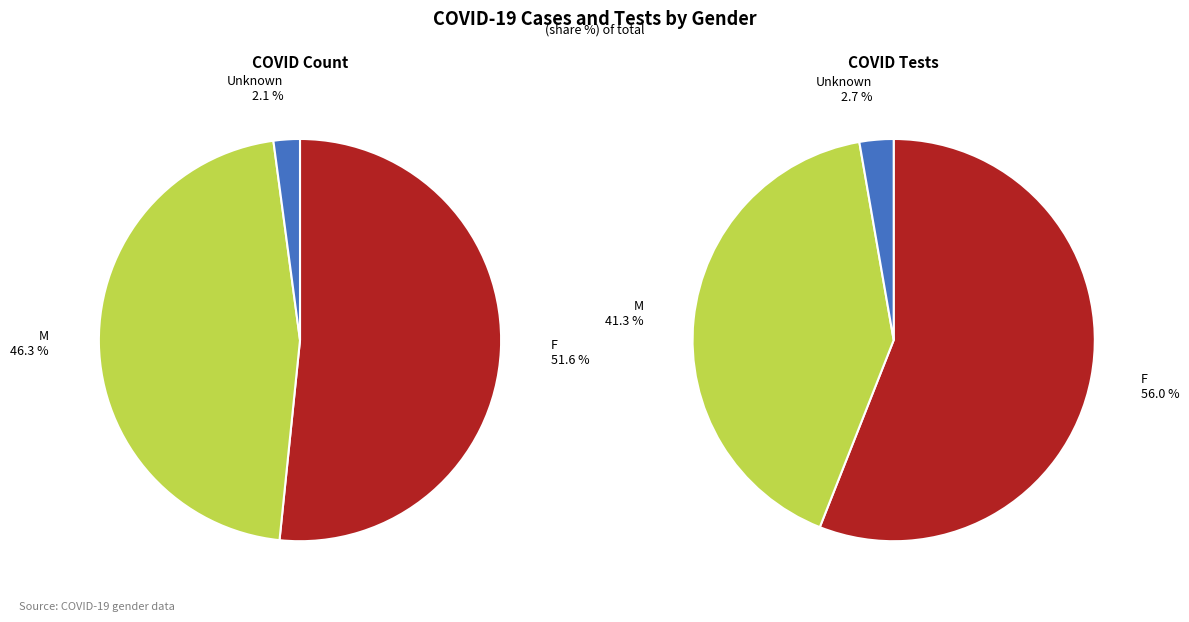

To the nearest percent, what portion does Unknown represent?

3%